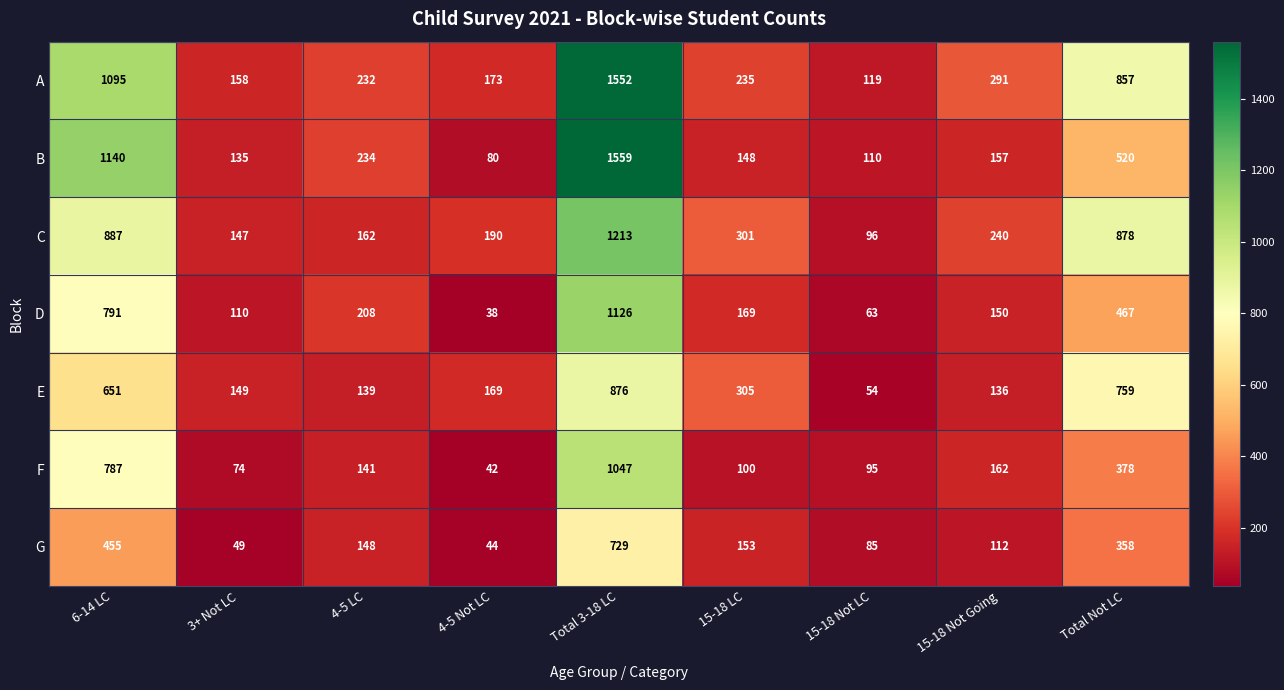

Which series changed the most between 6-14 LC and 4-5 LC?

B